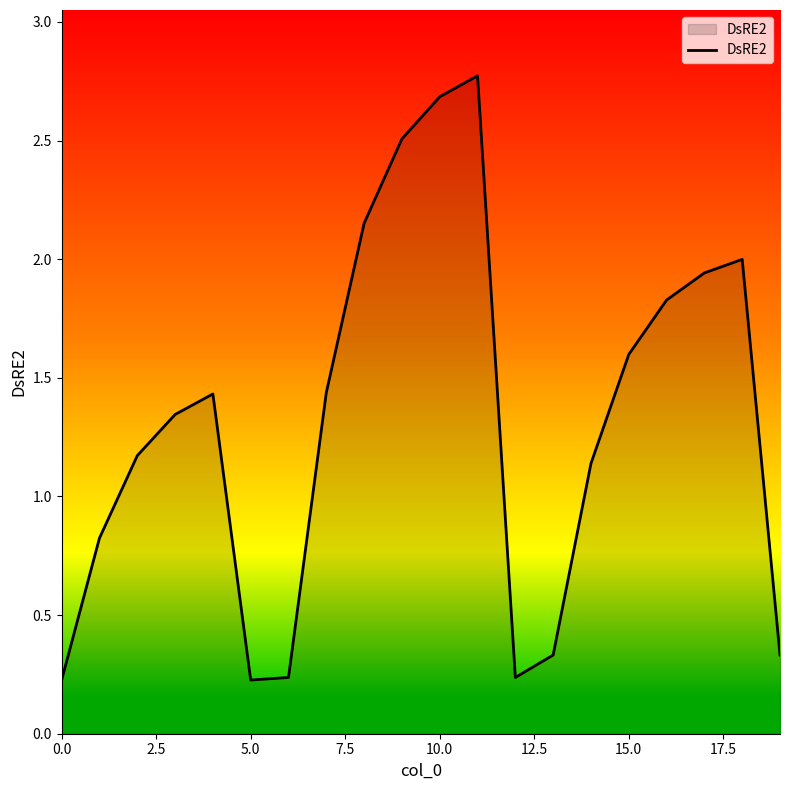

What is the maximum value shown in the chart?

2.8